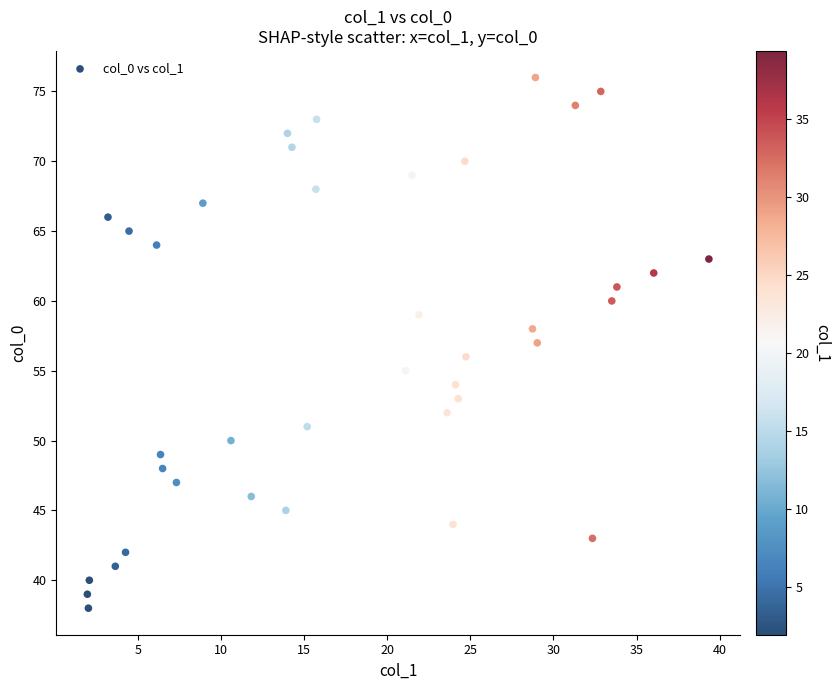

What is the range of Y values (max minus min)?

38